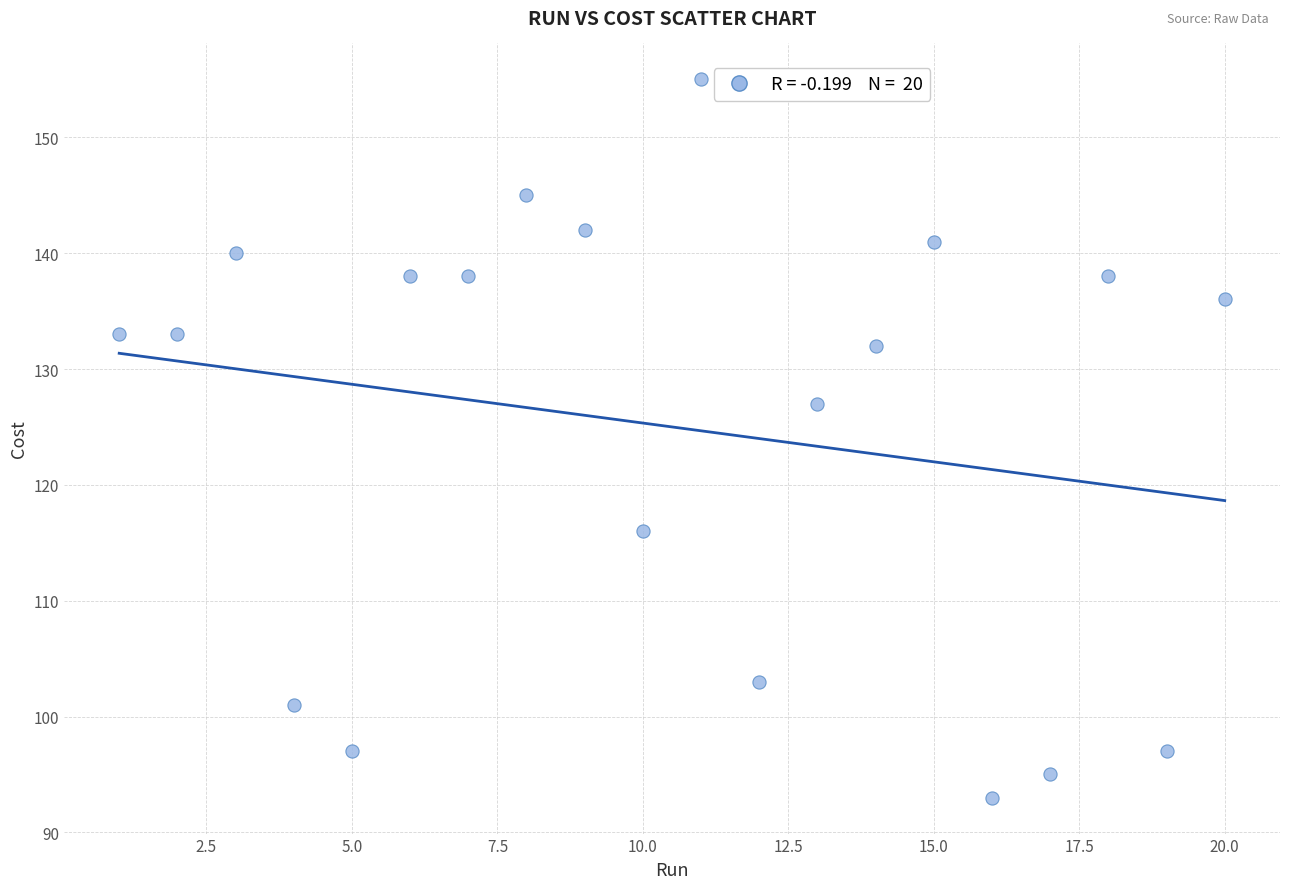

What Y value in the scatter plot is closest to 124?

127.0